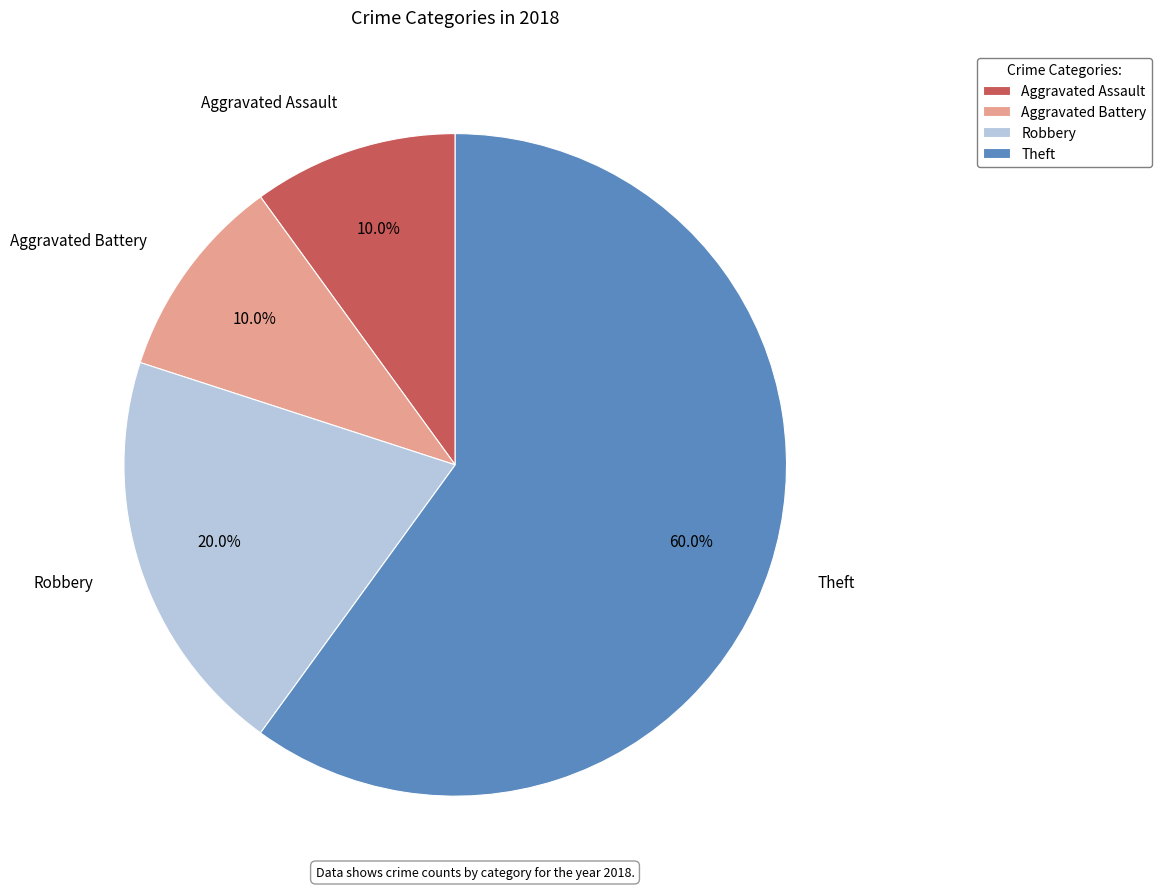

To the nearest percent, what percentage of the pie is Aggravated Assault?

10%